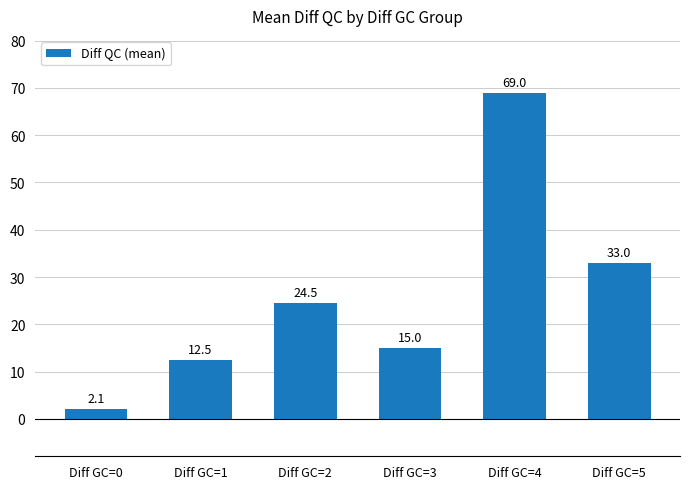

How many bars are there in total?

6